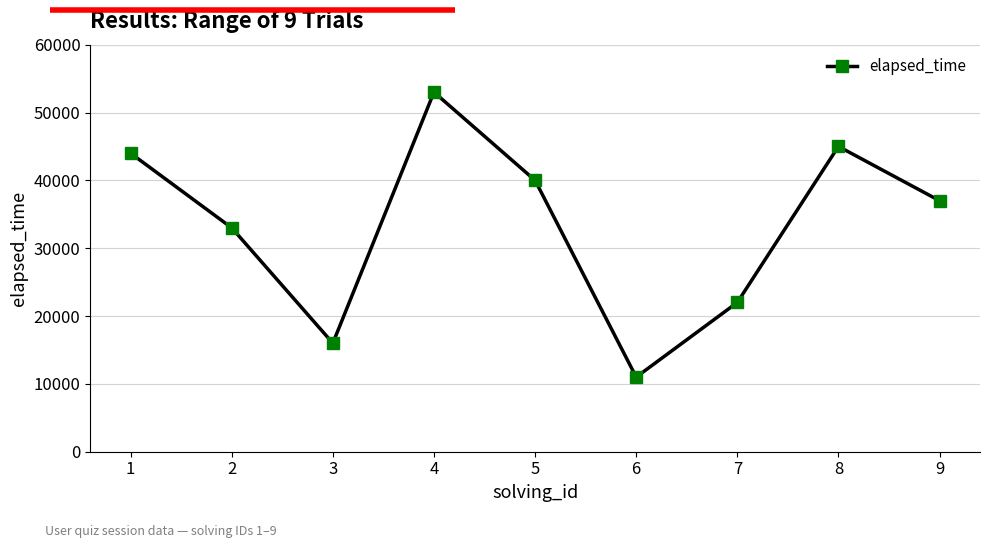

Which has a higher value, 2 or 3?

2